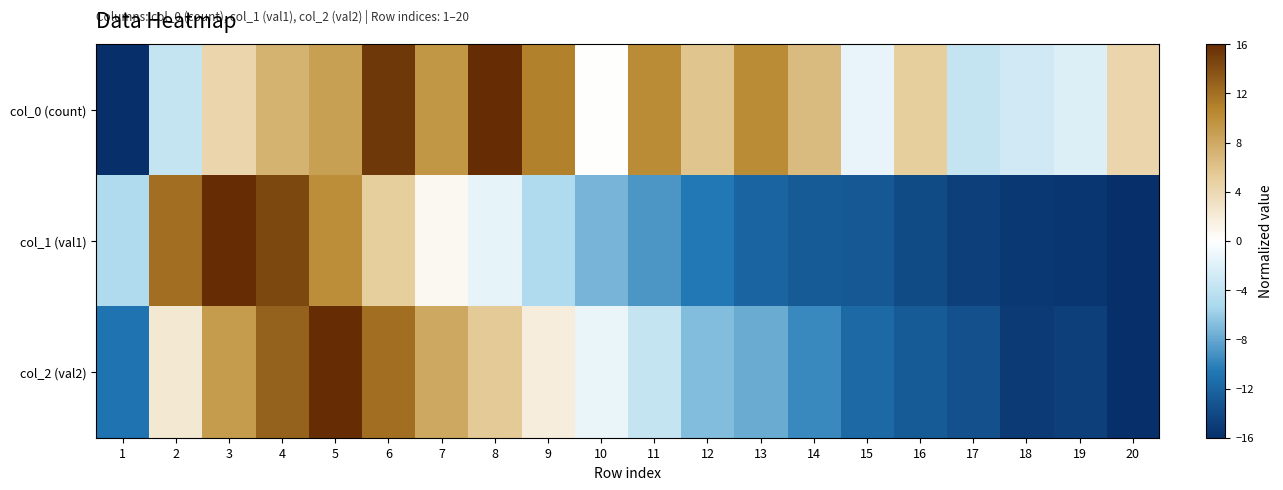

Reading right to left, list all the values displayed in this chart.

col_0 (count): 20=4.4	19=-2.2	18=-2.9	17=-3.6	16=5.1	15=-1.5	14=6.5	13=10.2	12=5.8	11=10.2	10=0.0	9=10.9	8=16.0	7=9.5	6=15.3	5=8.7	4=7.3	3=4.4	2=-3.6	1=-16.0
col_1 (val1): 20=-16.0	19=-15.5	18=-15.3	17=-14.8	16=-14.0	15=-13.0	14=-12.8	13=-12.1	12=-10.5	11=-8.9	10=-7.4	9=-4.9	8=-1.6	7=0.7	6=5.1	5=10.1	4=14.5	3=16.0	2=12.1	1=-4.9
col_2 (val2): 20=-16.0	19=-14.8	18=-15.2	17=-13.5	16=-12.9	15=-11.7	14=-9.7	13=-7.8	12=-6.9	11=-3.7	10=-1.4	9=1.8	8=5.5	7=8.1	6=12.0	5=16.0	4=12.9	3=9.1	2=2.3	1=-11.0